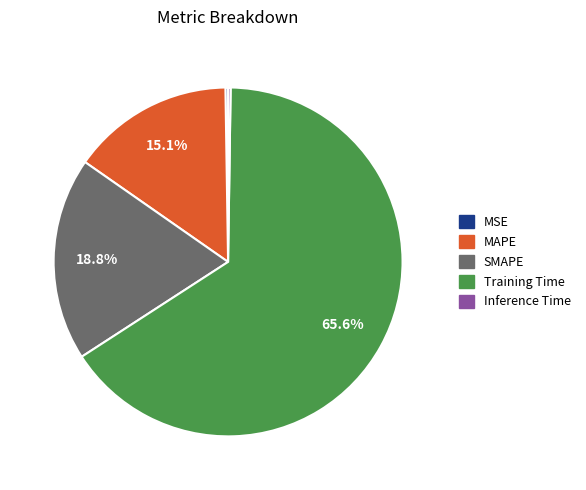

Which slice represents more than half of the pie?

Training Time